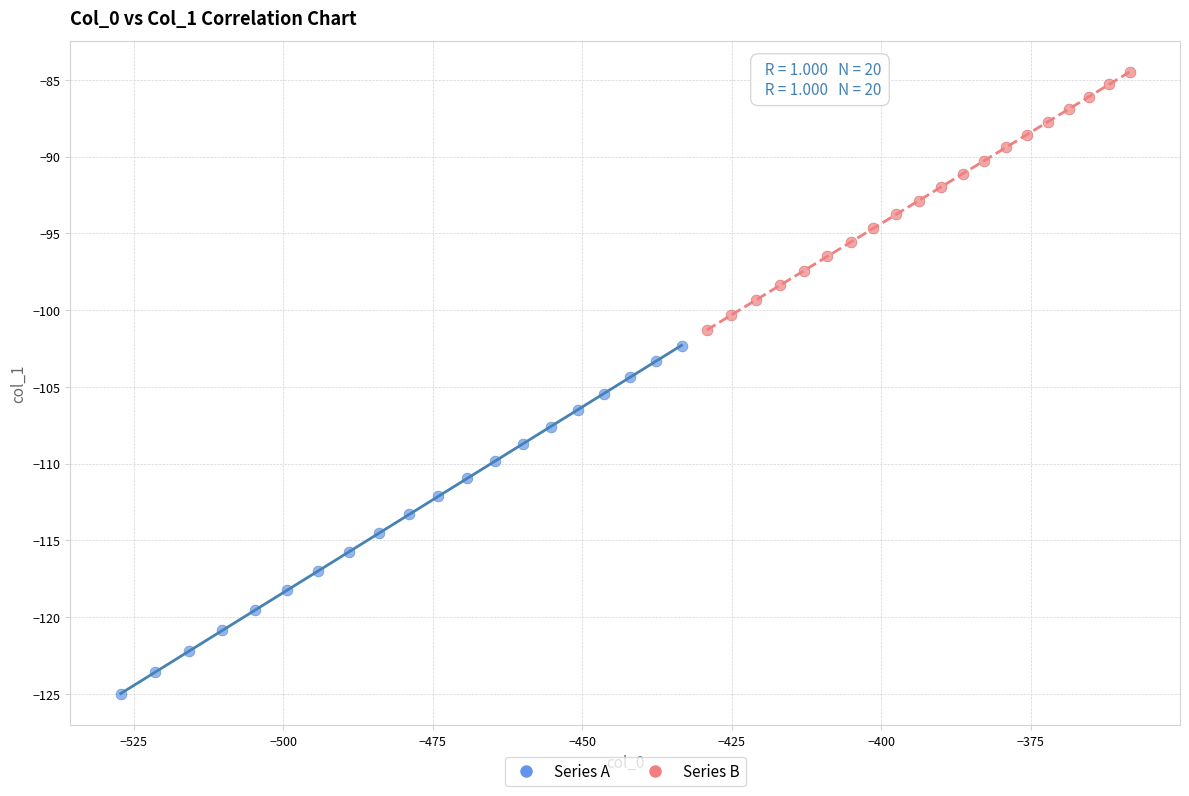

Which series has the largest Y range (max minus min)?

Series A